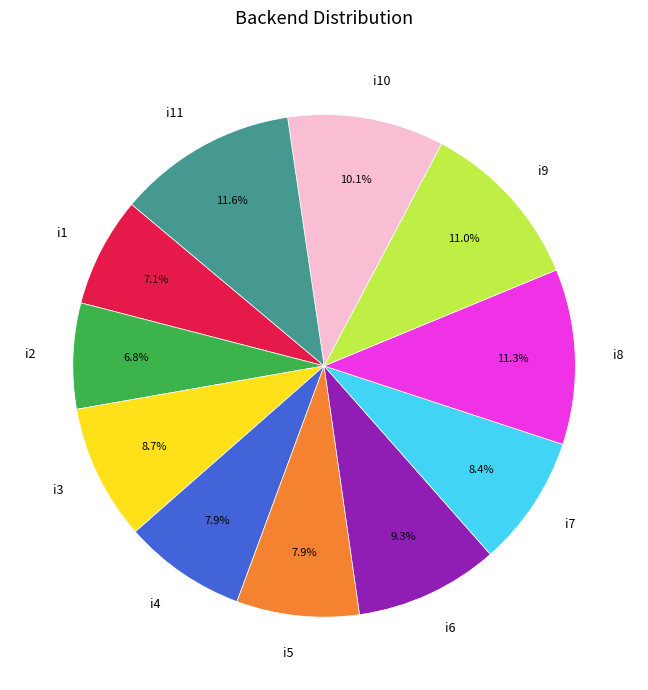

True or false: i9 accounts for 11% of the total.

True